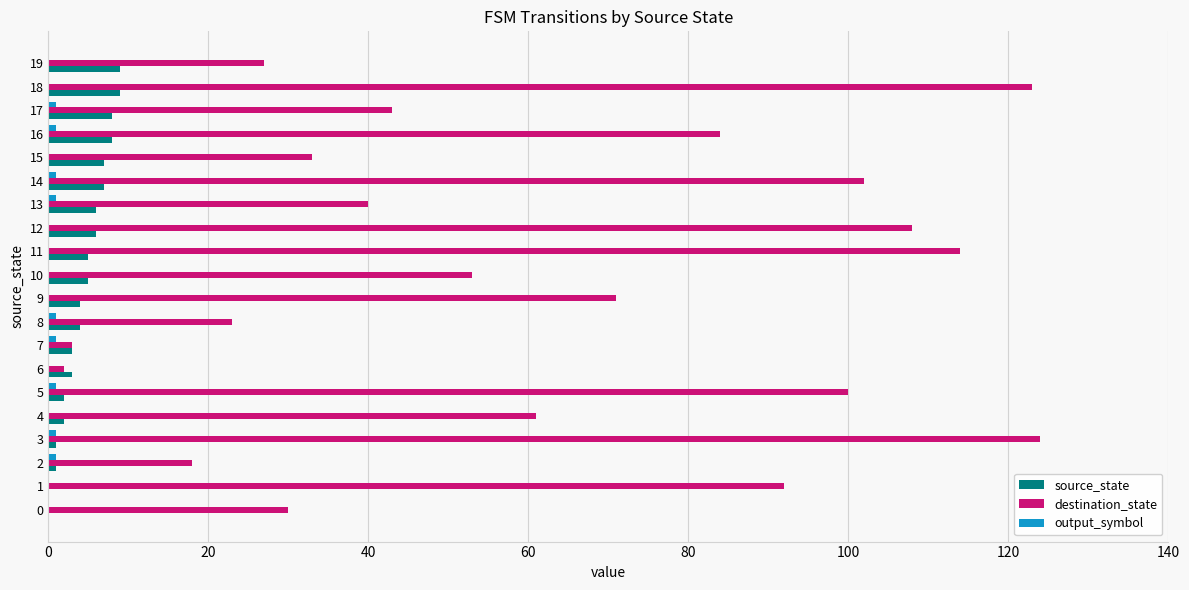

What is the sum of all destination_state values?

1251